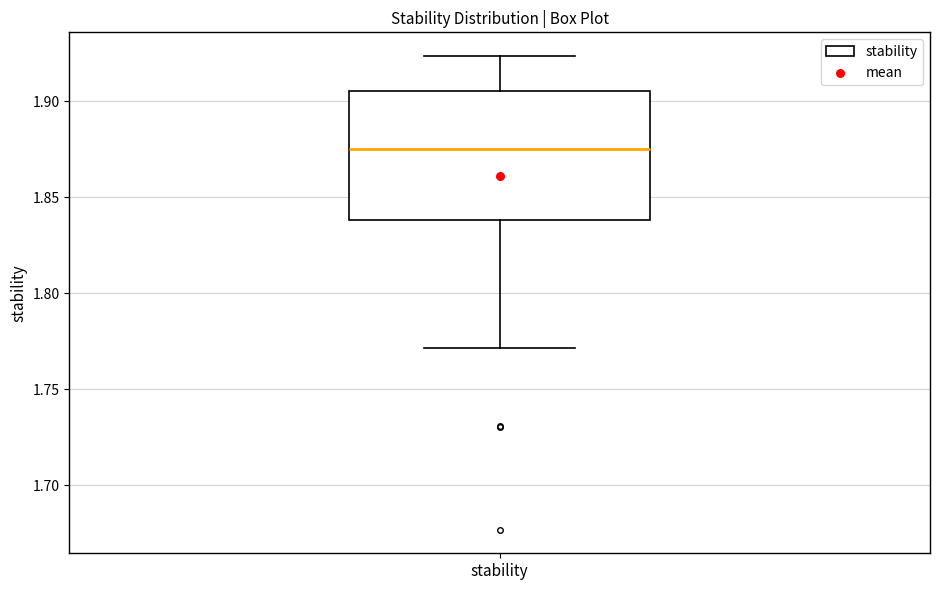

Where does the upper whisker of the box for stability end on the y-axis? The values are not printed on the chart, so give them approximately, as read against the axis.

1.925